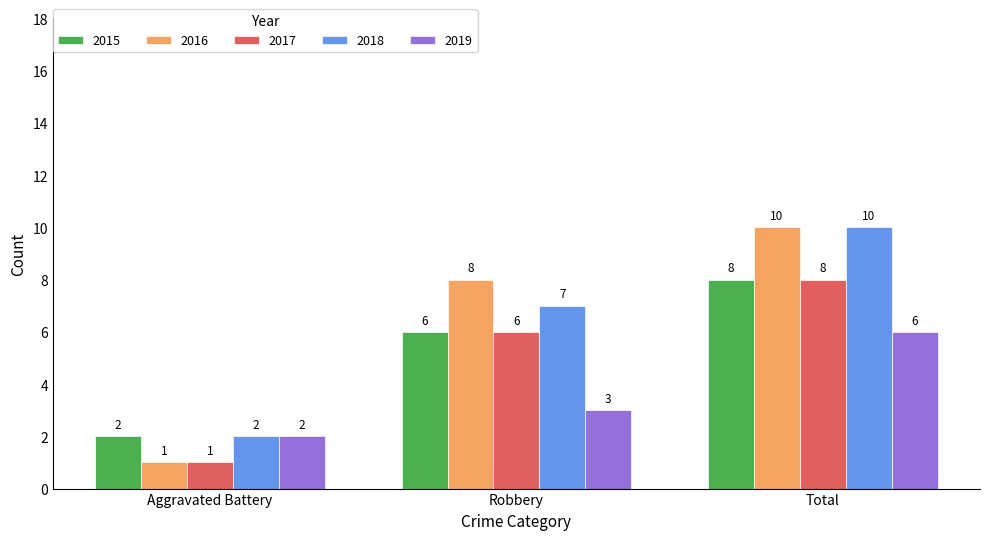

Rank the categories by 2018 value from highest to lowest.

Total, Robbery, Aggravated Battery